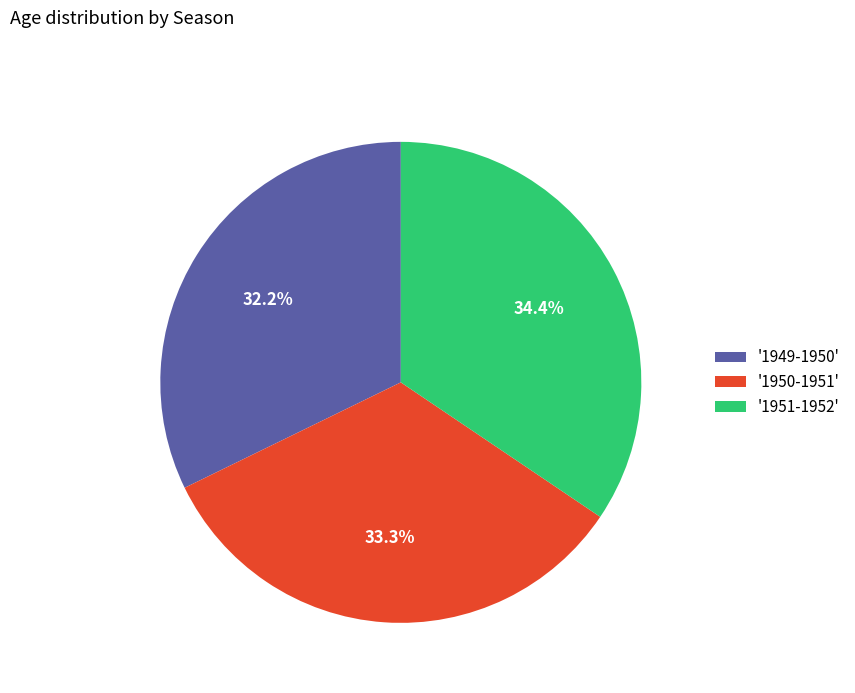

Is there any slice that represents more than half of the pie?

No